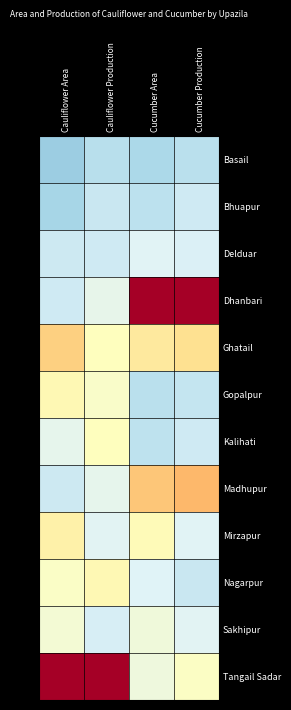

What is the spread (max minus min) of values at Cucumber Production?

3.7